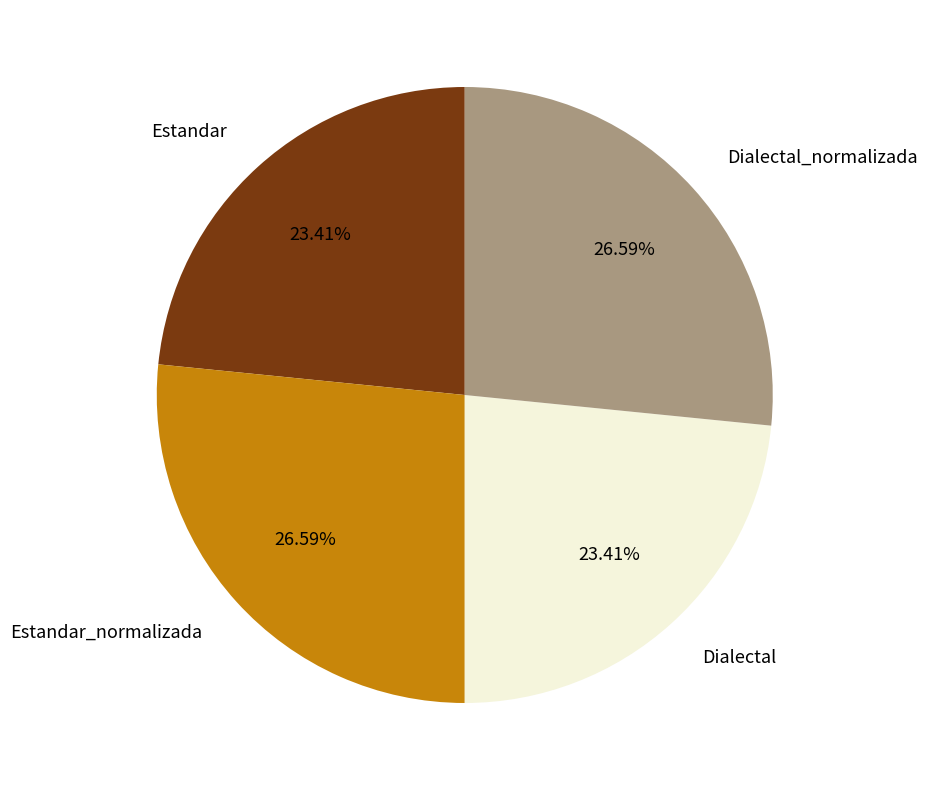

What percentage do Dialectal_normalizada and Estandar together represent?

50.0%